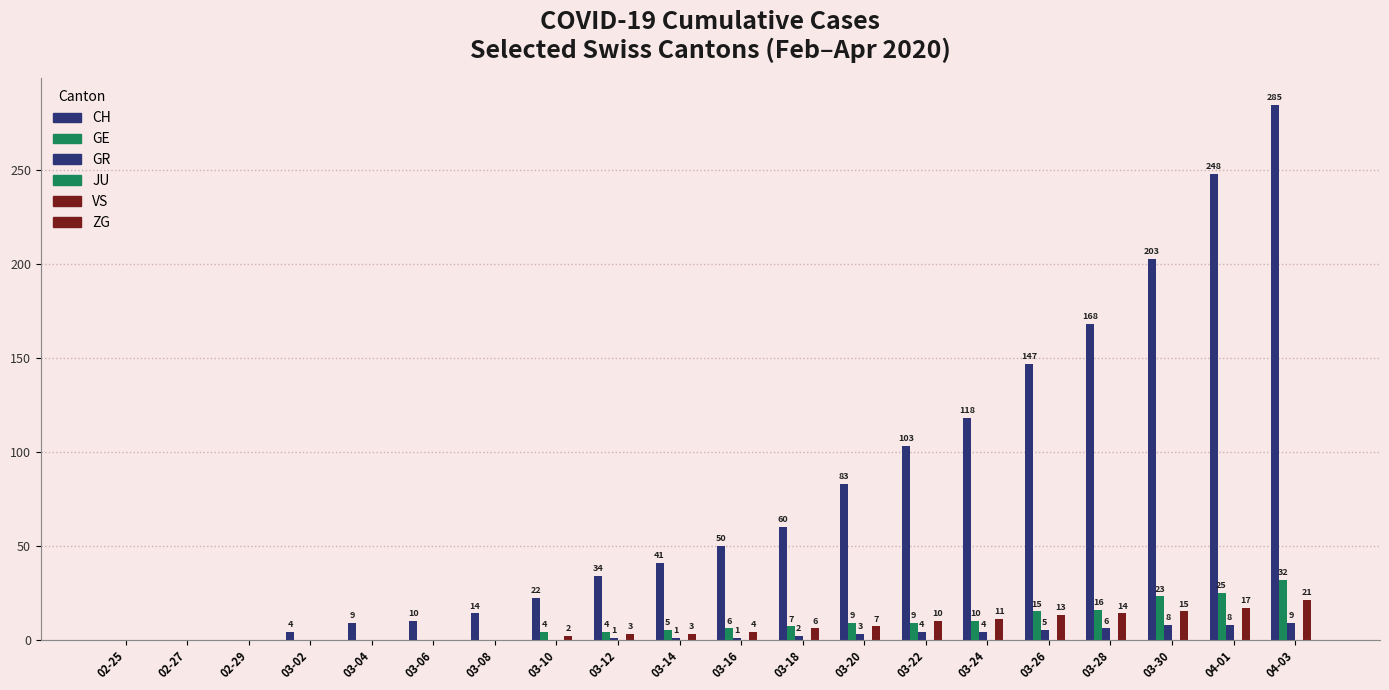

At which category does the chart reach its peak across all series?

04-03